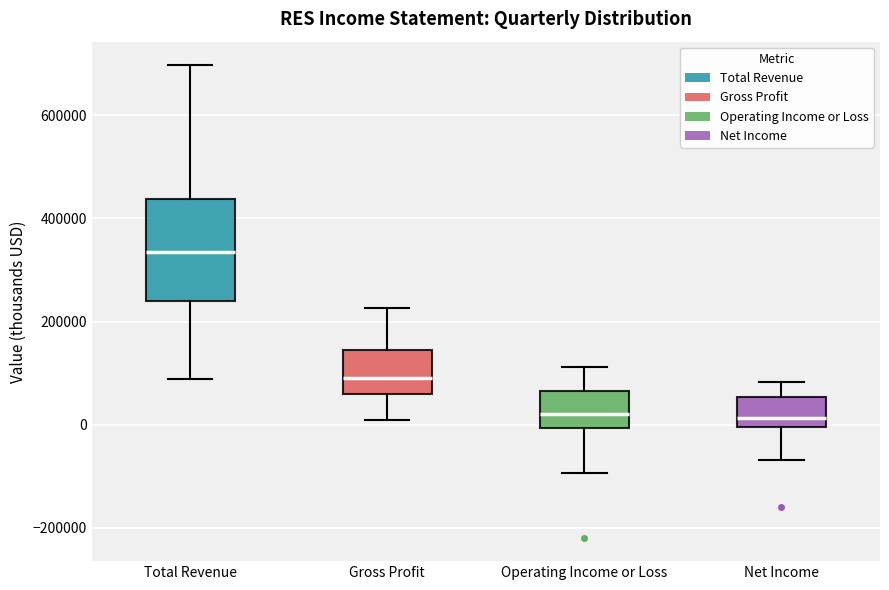

Where is the upper edge of the box for Gross Profit on the y-axis? The values are not printed on the chart, so give them approximately, as read against the axis.

140000